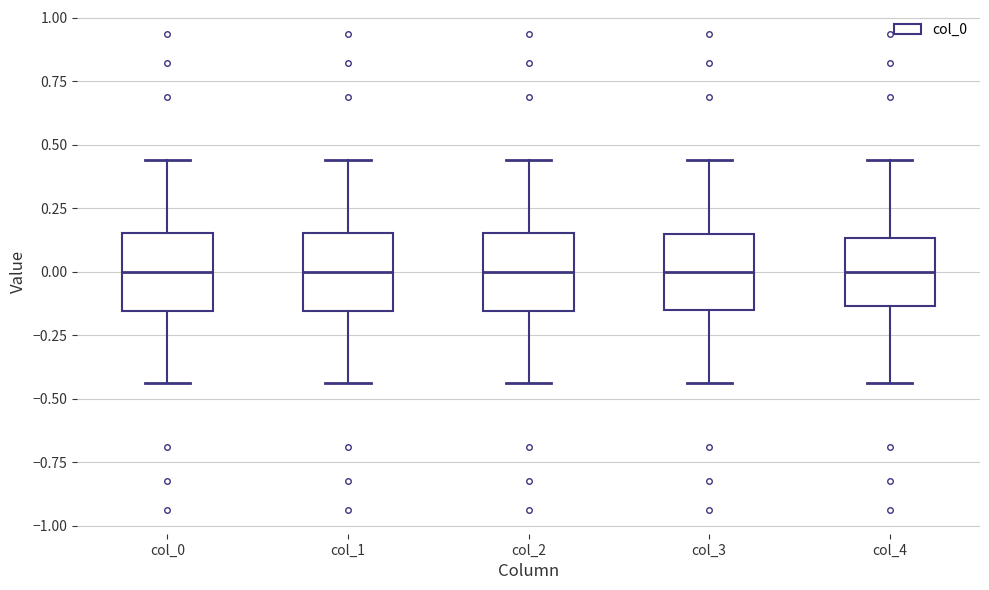

Reading left to right, transcribe this box plot: for each box, give where its median line is, the range the box spans, and where its two whiskers end, as read against the y-axis. The values are not printed on the chart, so give them approximately, as read against the axis.

col_0: median 0.00, box -0.15 to 0.15, whiskers -0.45 to 0.45
col_1: median 0.00, box -0.15 to 0.15, whiskers -0.45 to 0.45
col_2: median 0.00, box -0.15 to 0.15, whiskers -0.45 to 0.45
col_3: median 0.00, box -0.15 to 0.15, whiskers -0.45 to 0.45
col_4: median 0.00, box -0.15 to 0.15, whiskers -0.45 to 0.45